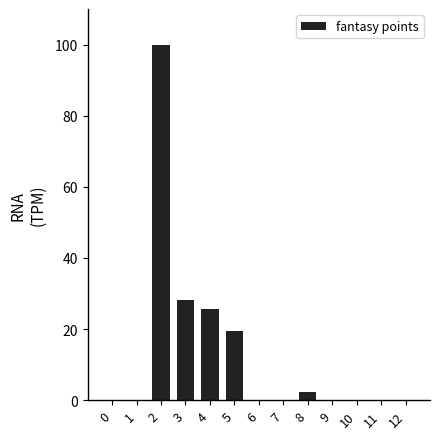

How many series are shown in this chart?

1